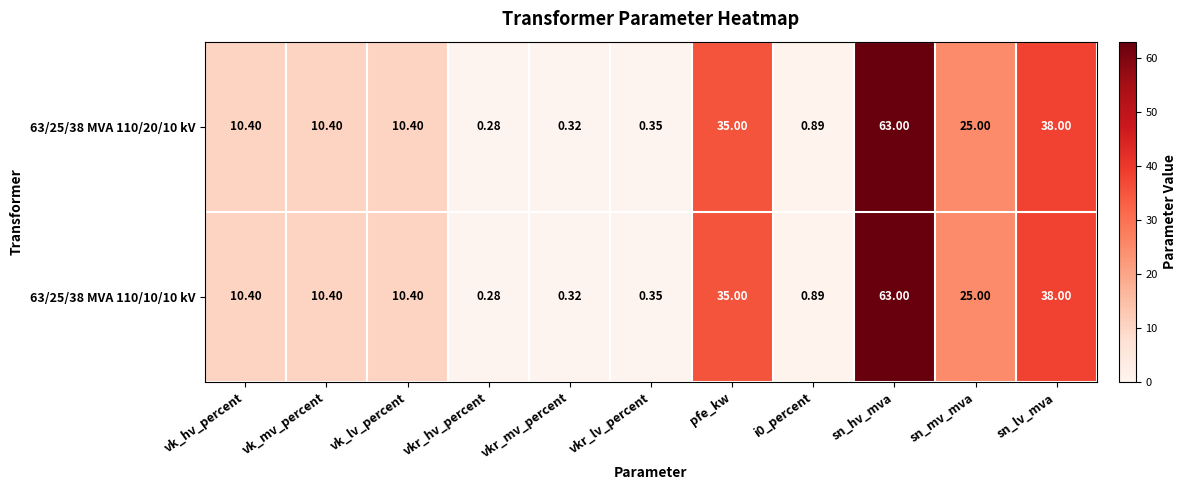

At which label does 63/25/38 MVA 110/20/10 kV first exceed 10?

vk_hv_percent